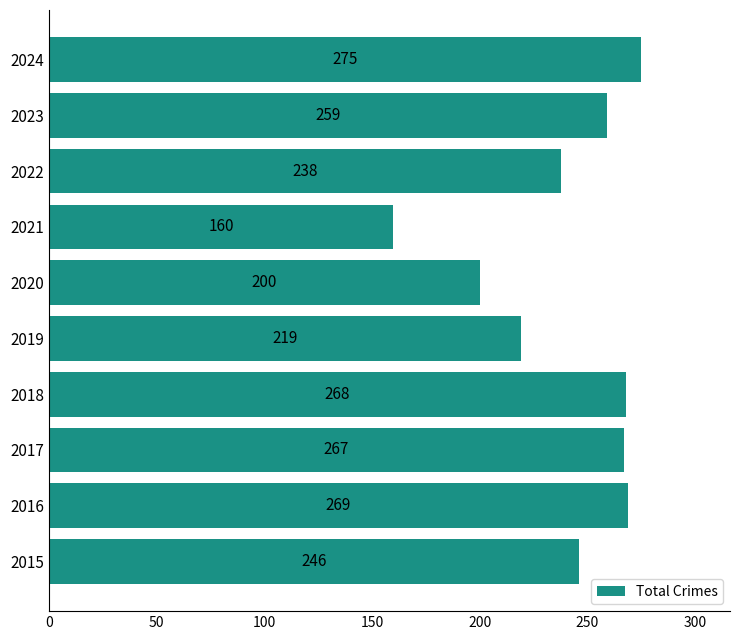

Where is the data nearest to the value 217?

2019